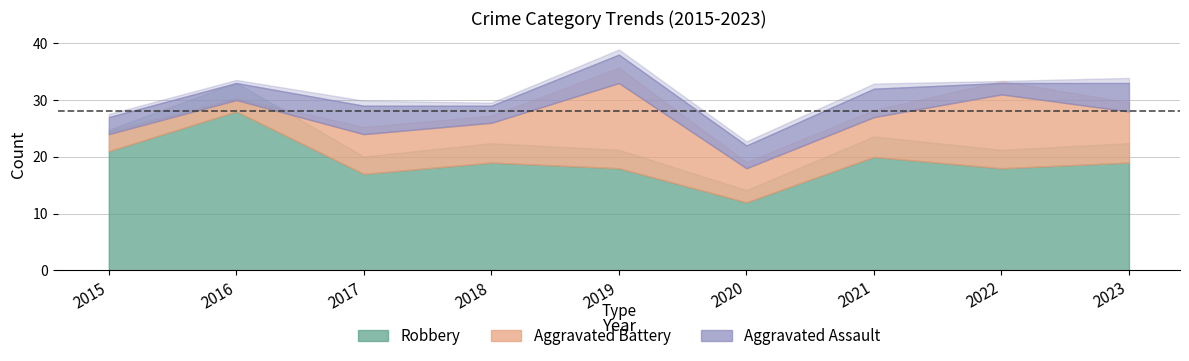

Does the chart display data point markers on the line(s)?

No